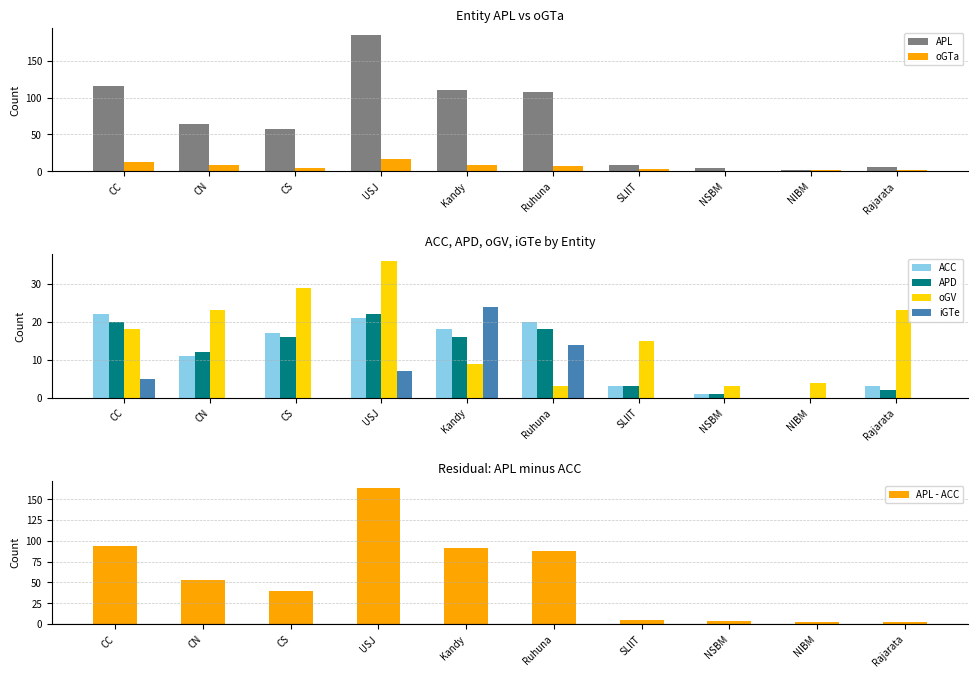

Rank the series at SLIIT from lowest to highest value.

iGTe, oGTa, ACC, APD, APL, oGV